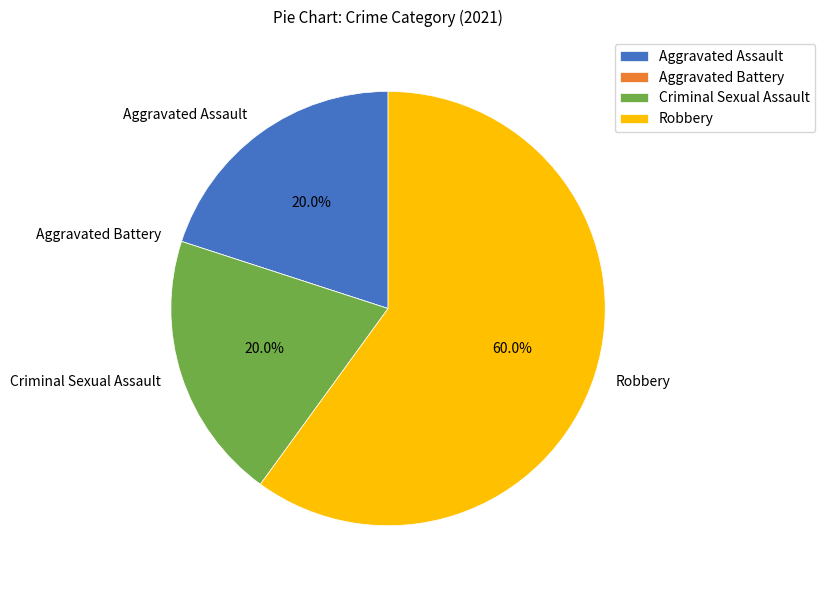

Which slice is the largest?

Robbery